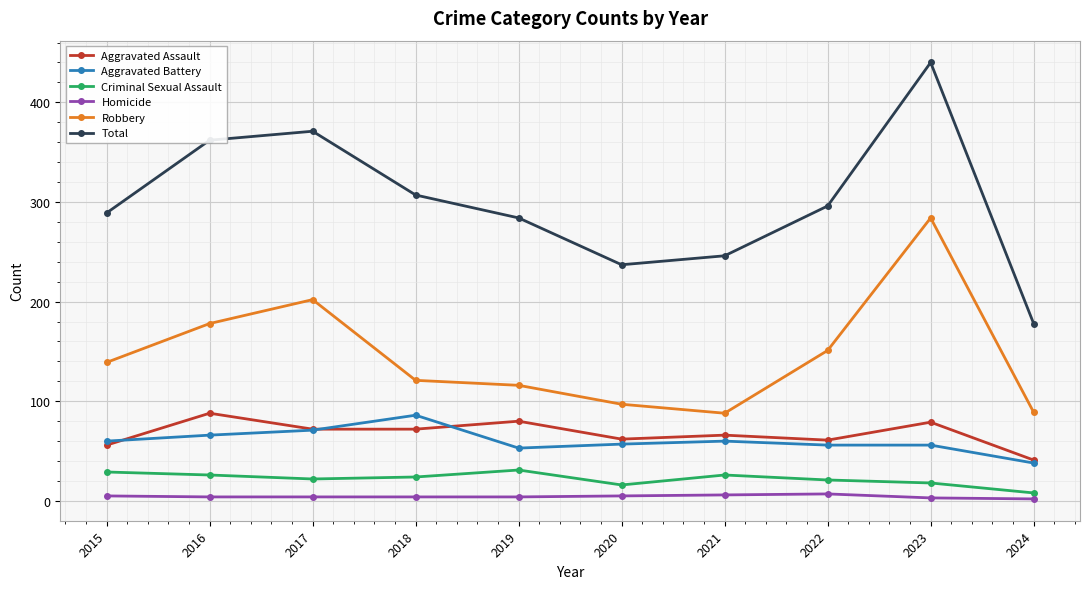

True or false: Criminal Sexual Assault and Total cross at least once.

False